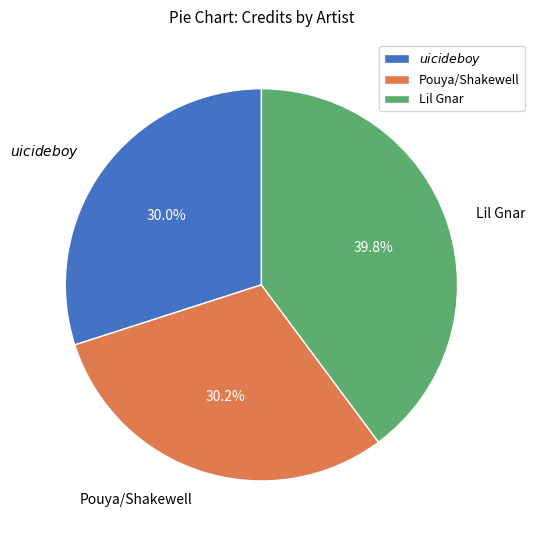

Between Pouya/Shakewell and Lil Gnar, which is larger?

Lil Gnar